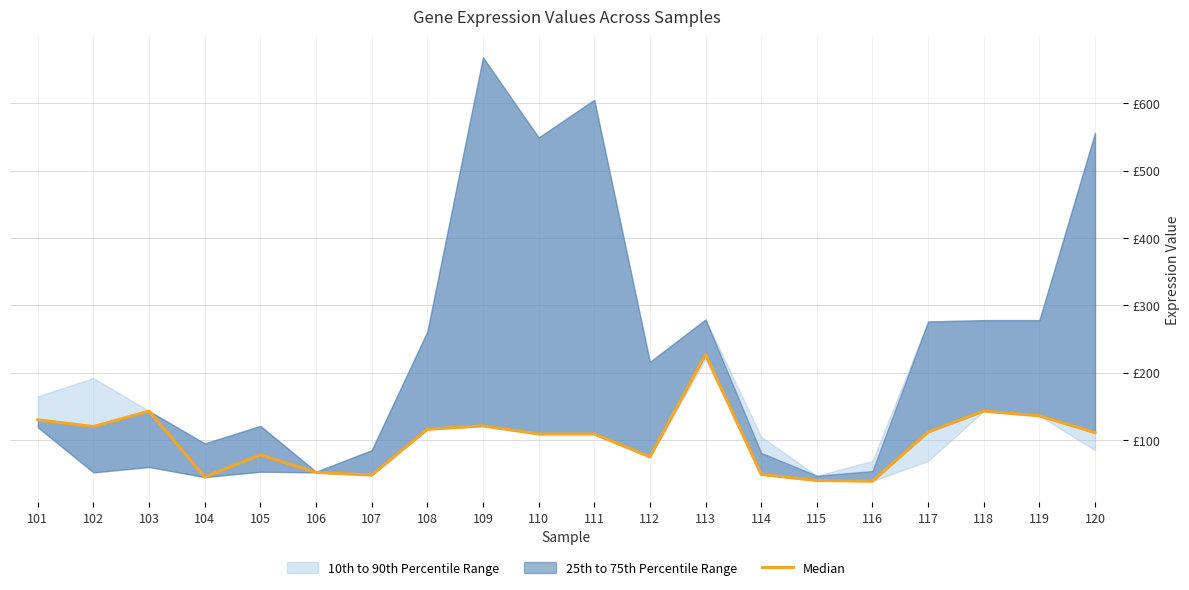

What is the value of the 7th point from the left?

48